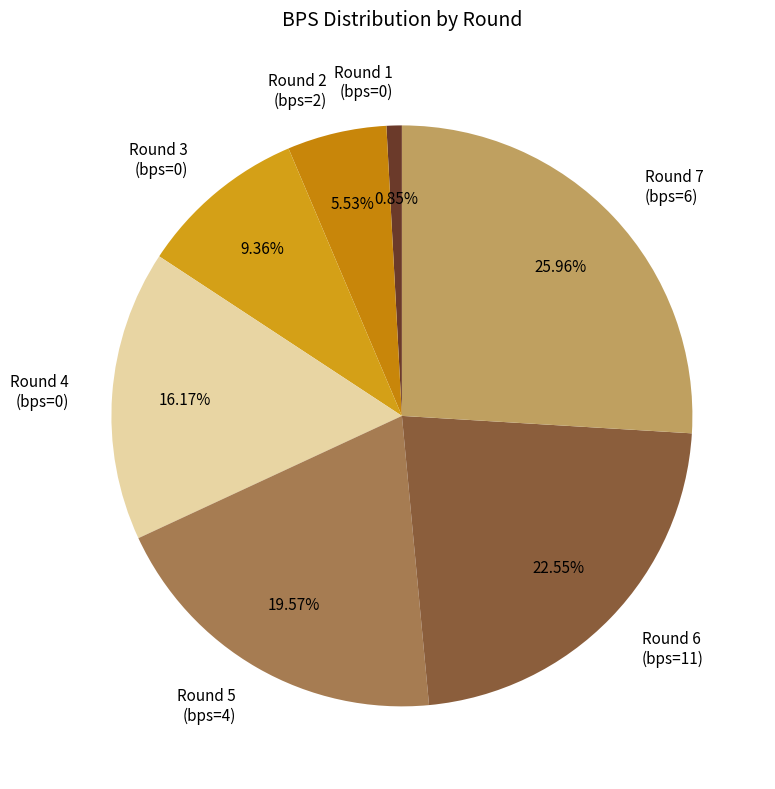

Which slice is the smallest?

Round 1 (bps=0)